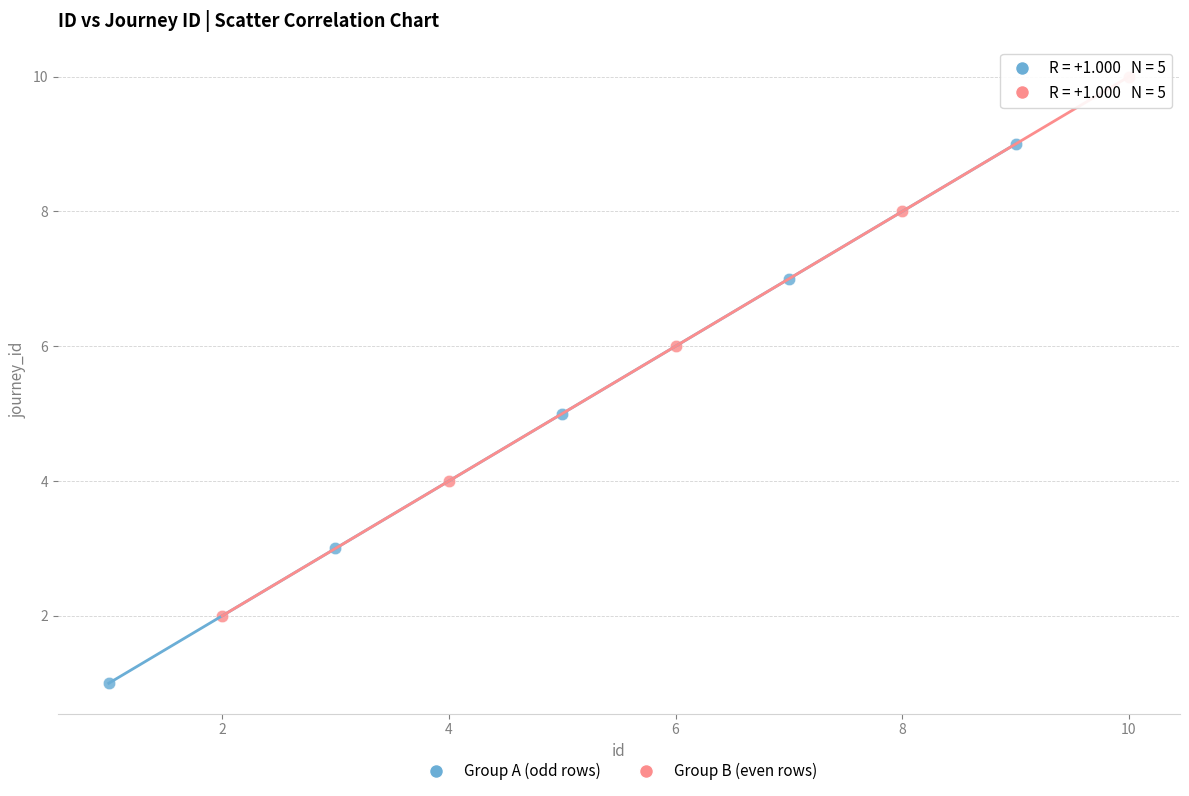

Which series reaches the maximum Y coordinate?

Group B (even rows)